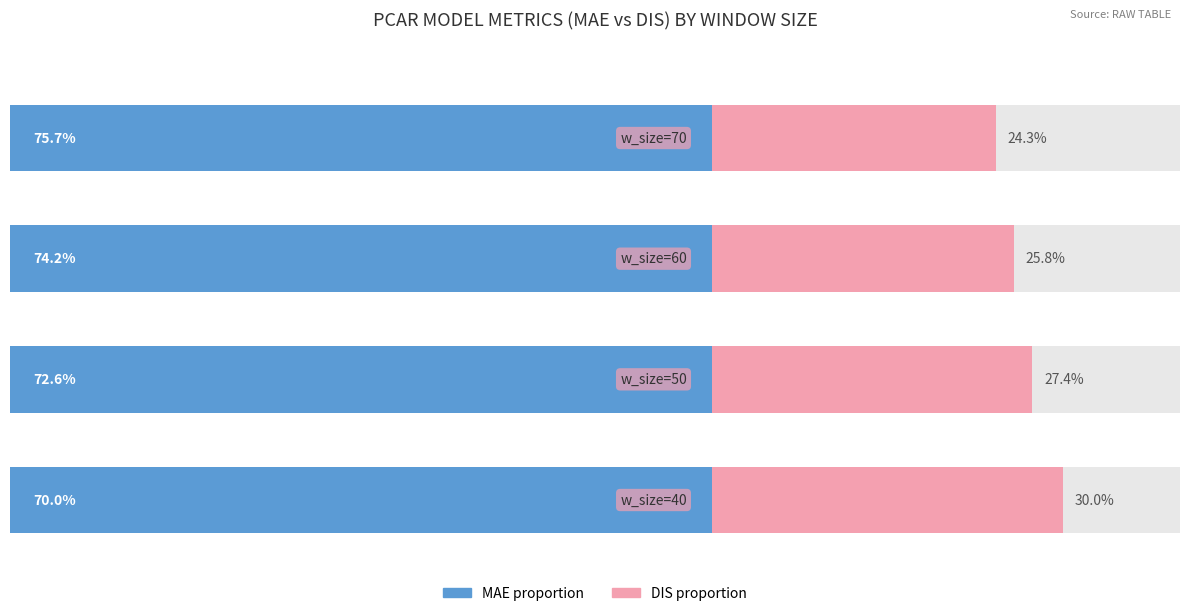

What are all the series names shown in the legend?

MAE proportion, DIS proportion